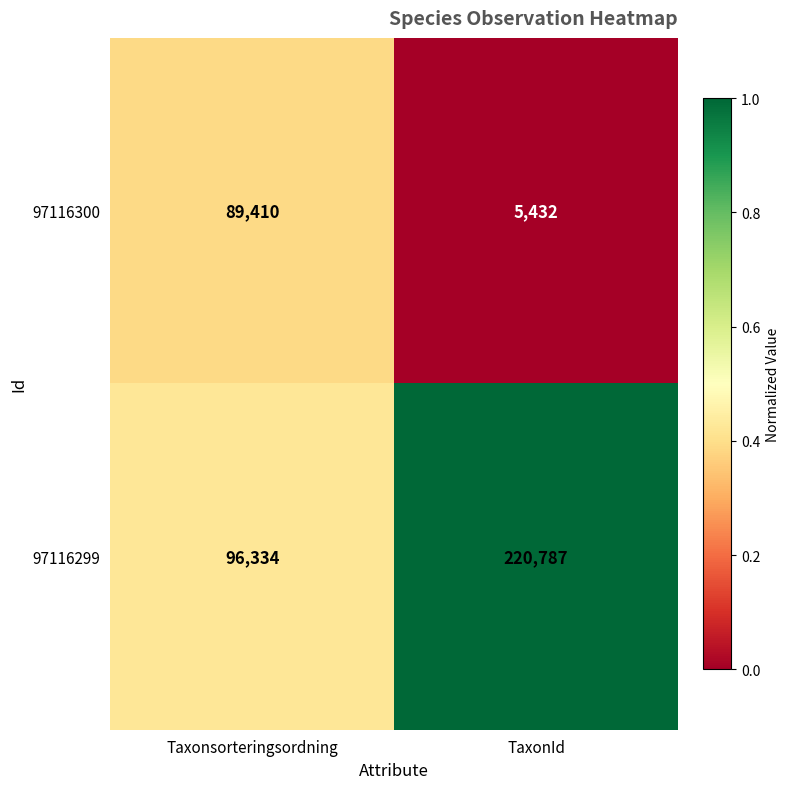

What is the average value of the 97116300 series?

47421